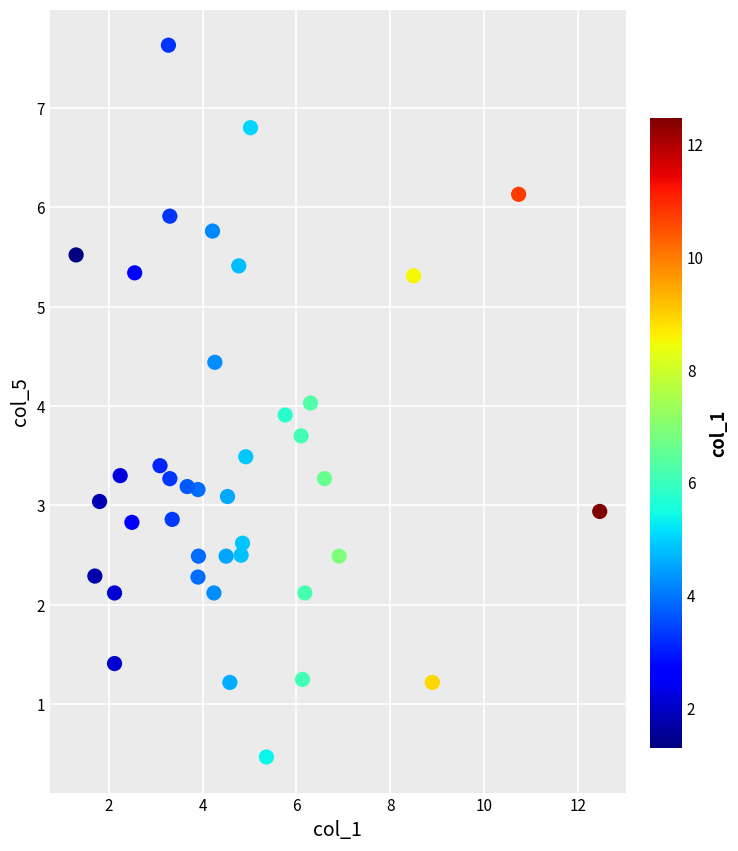

What is the range of X values (max minus min)?

11.2